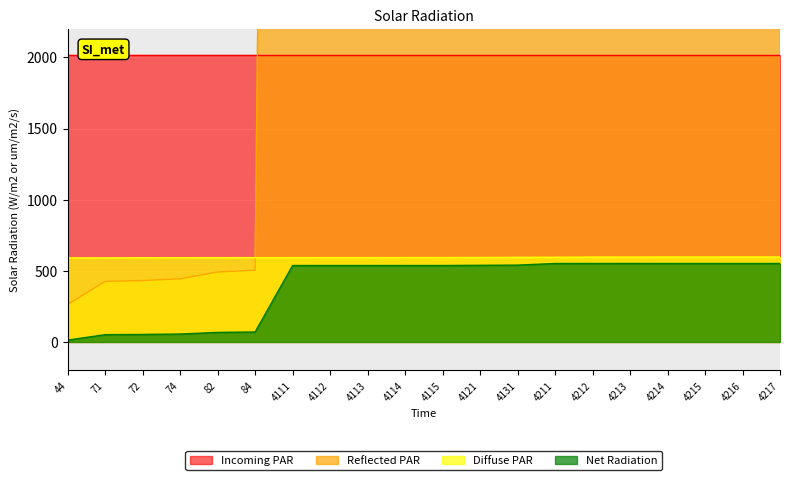

How many intersections are there between Reflected PAR and Diffuse PAR?

1